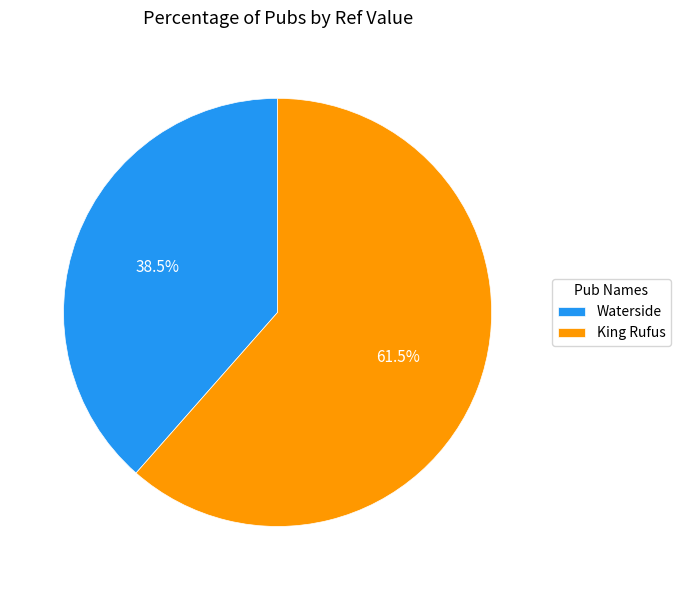

Do King Rufus and Waterside together represent more than half of the pie?

Yes